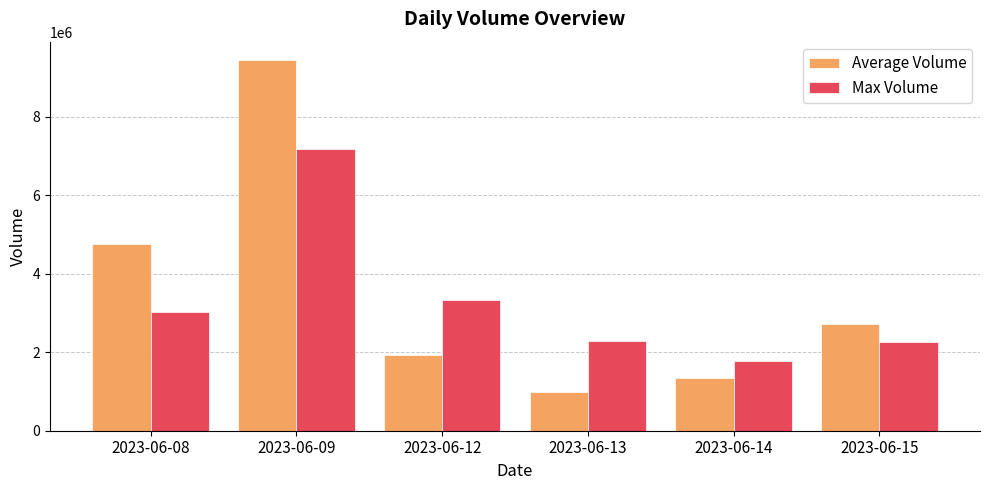

What is the average value of the Average Volume series?

3527989